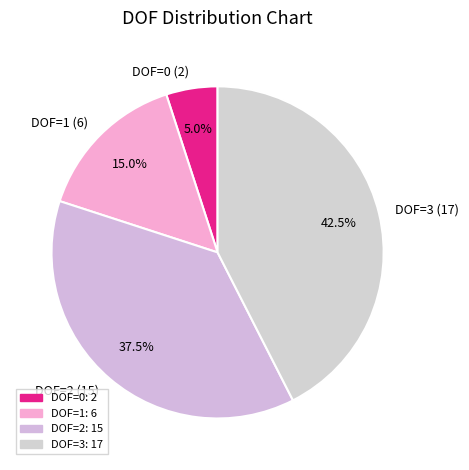

Is DOF=1 the majority of the pie?

No